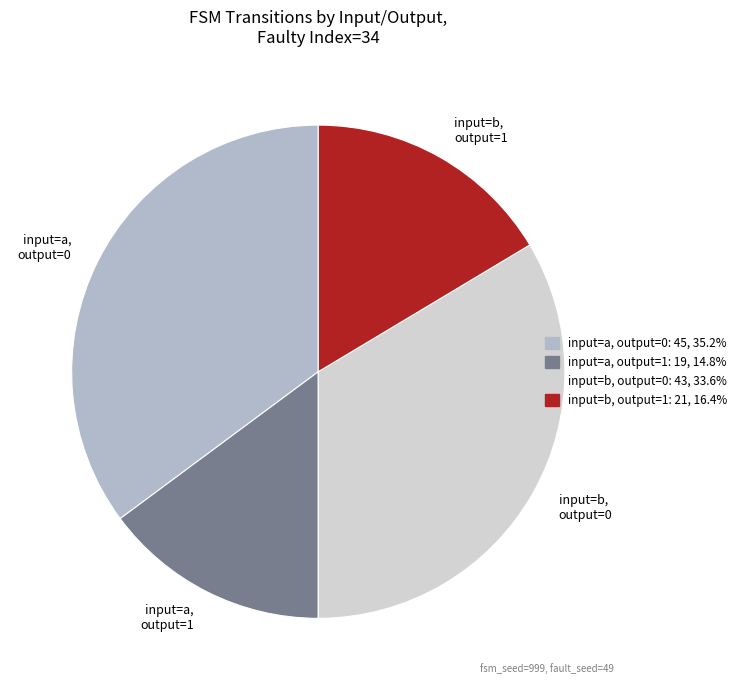

True or false: input=a, output=1 accounts for 24% of the total.

False